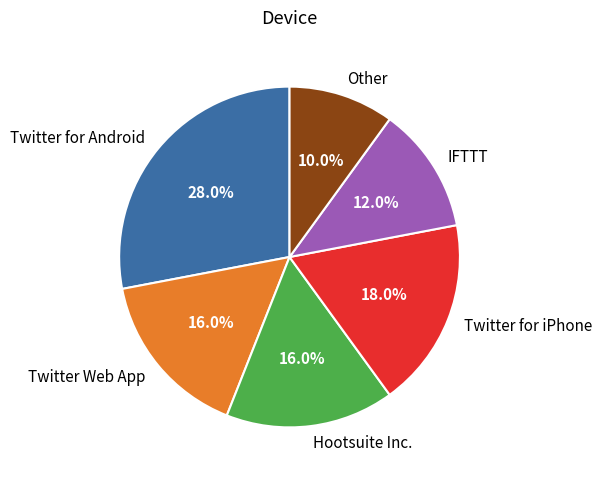

What is the ratio of the value at IFTTT to the value at Twitter for Android?

0.4